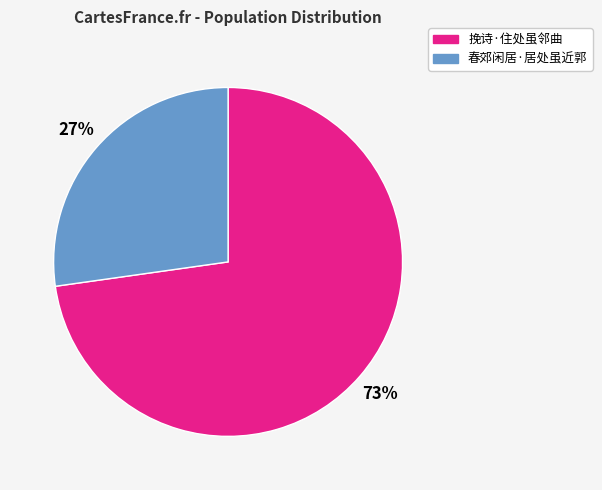

To the nearest percent, what portion does 春郊闲居·居处虽近郭 represent?

27%